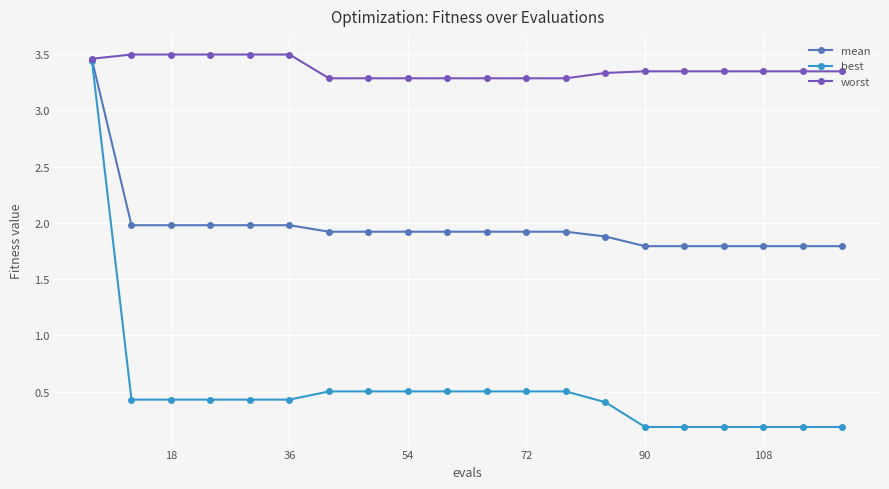

How many worst values are between 3 and 4?

20